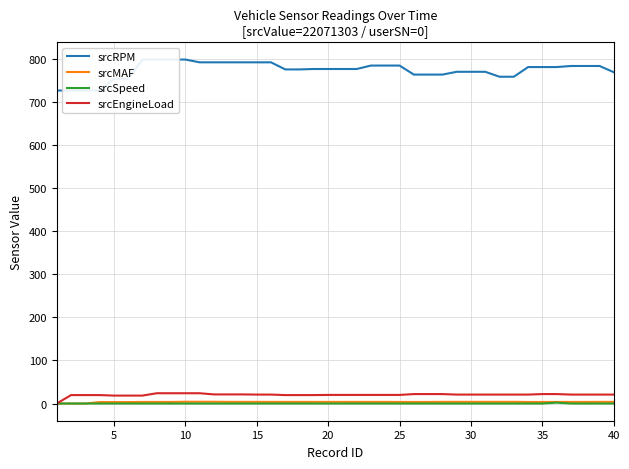

Which series has the largest total across all categories?

srcRPM